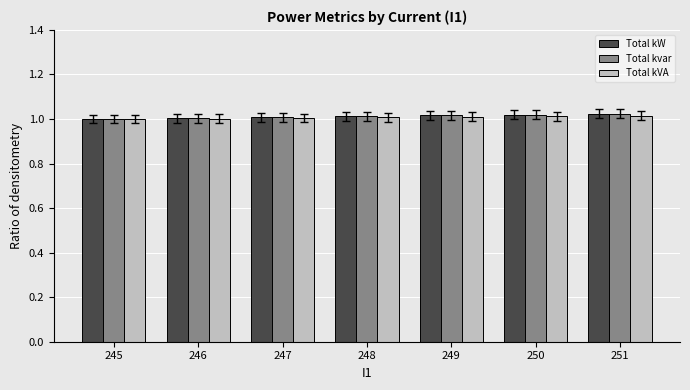

What is the sum of all Total kvar values?

7.1